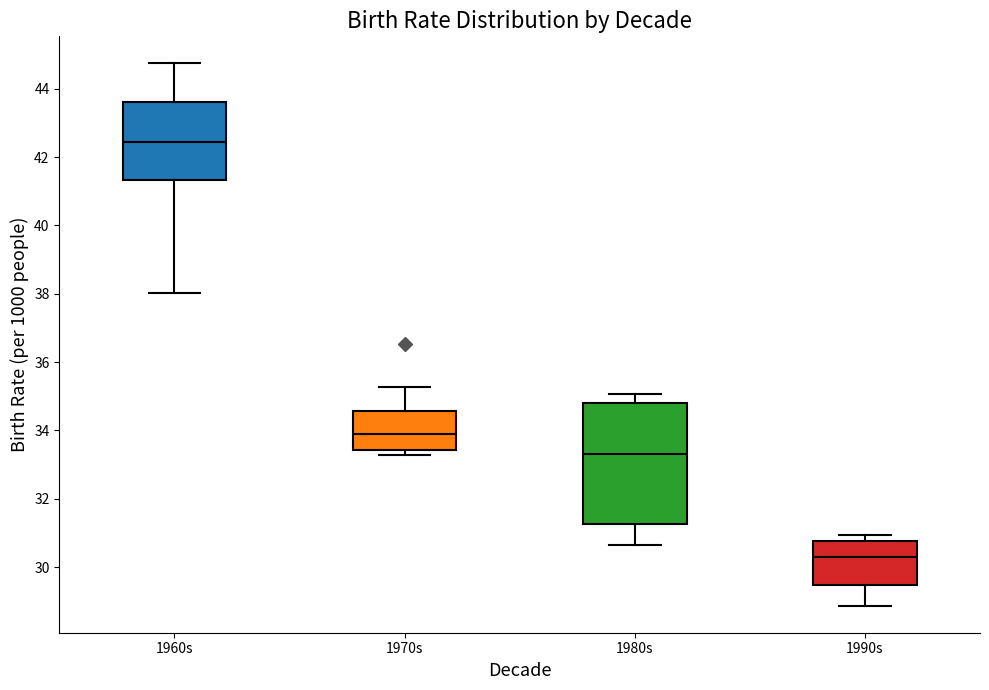

Which box is the tallest, from its lower edge to its upper edge?

1980s